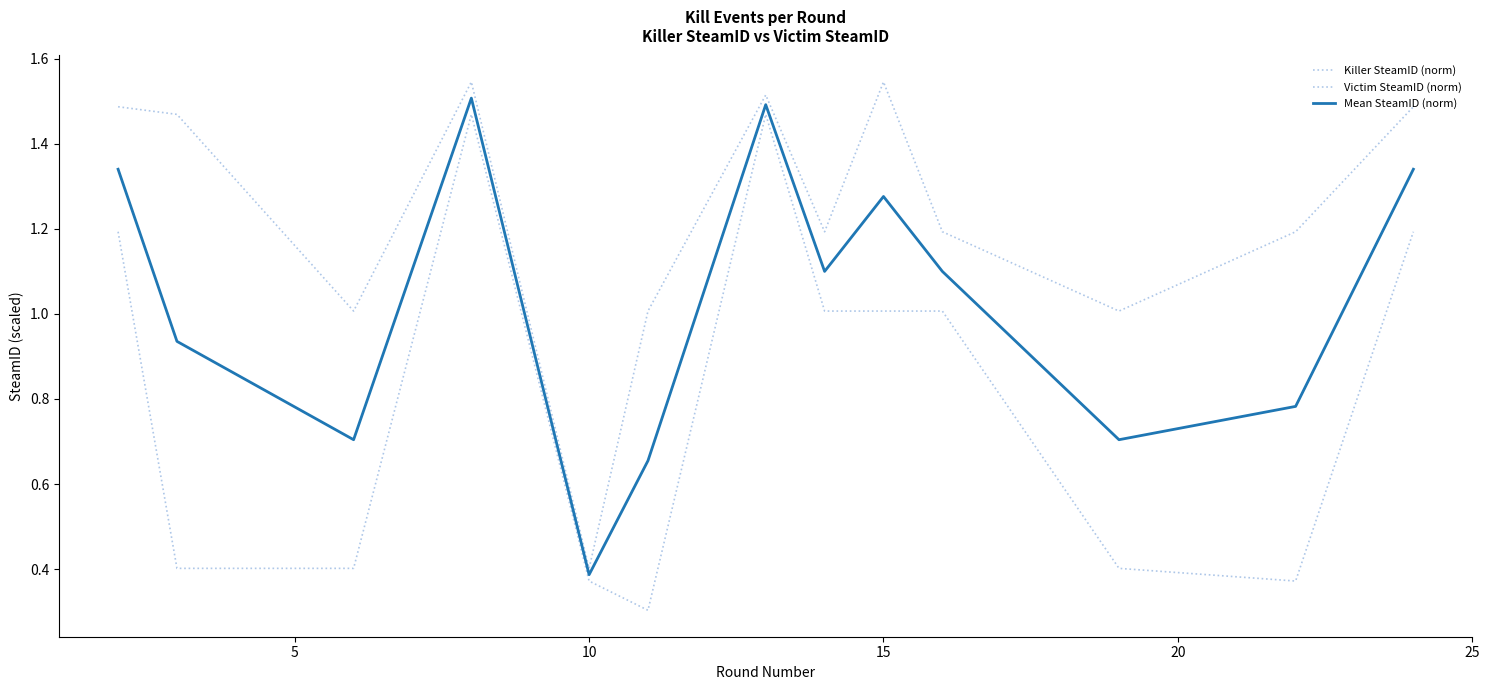

At how many categories does at least one series exceed 1?

12